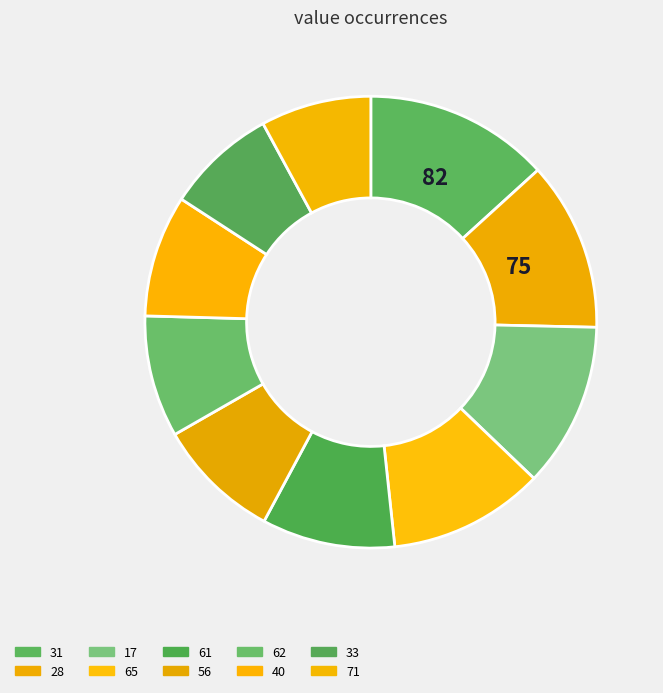

Does 62 account for over 50% of the chart?

No